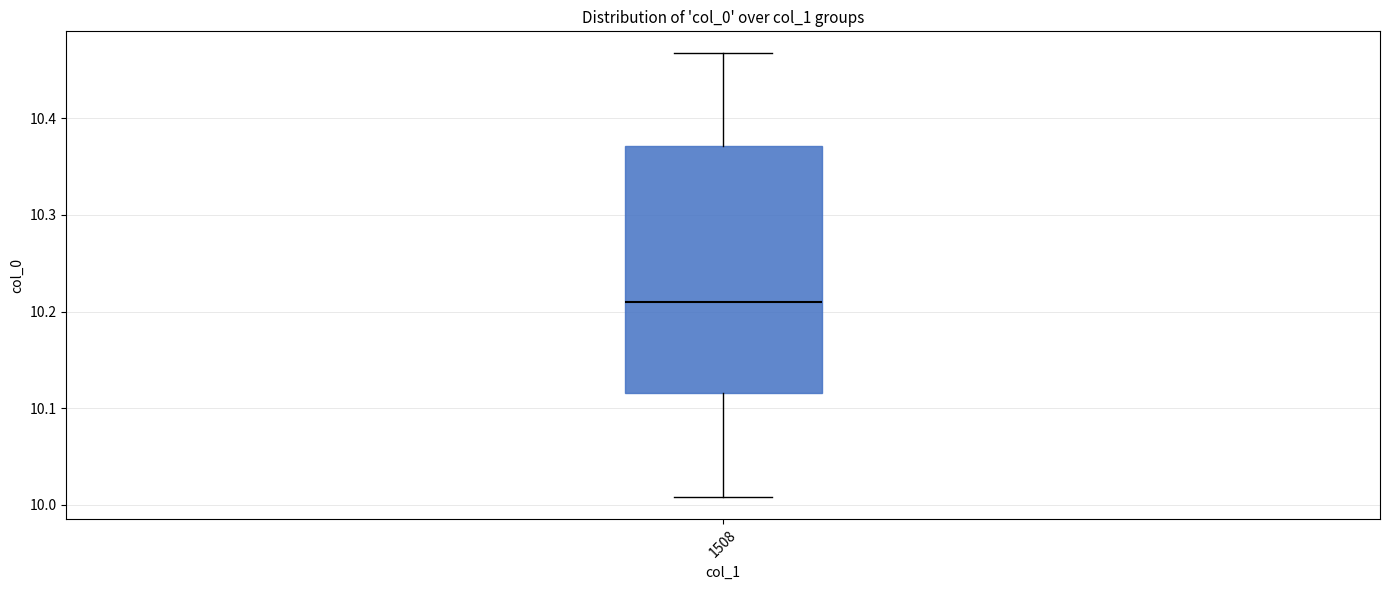

Where does the upper whisker of the box at x = 1508 end on the y-axis? The values are not printed on the chart, so give them approximately, as read against the axis.

10.47